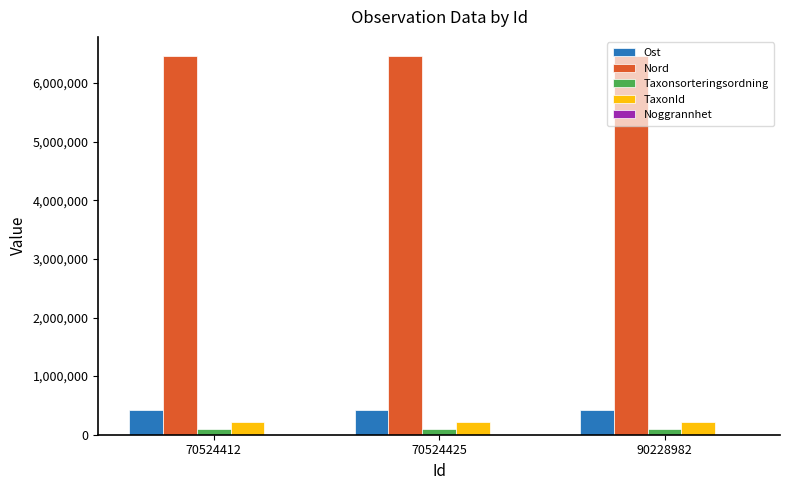

What is the difference between the Nord values at 70524425 and 90228982?

27